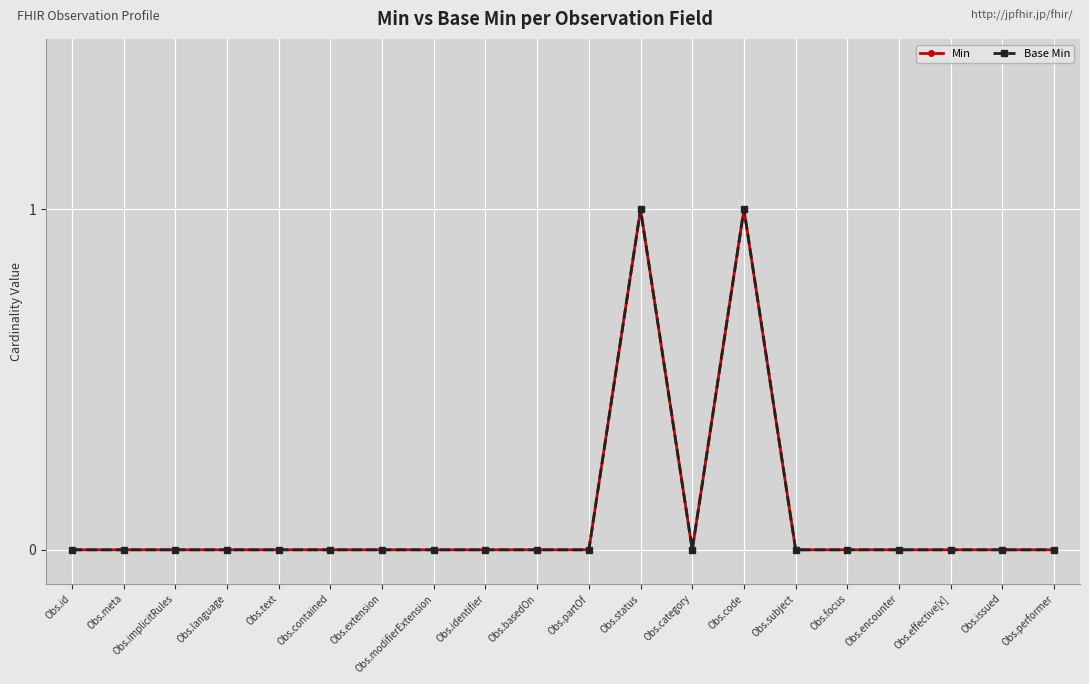

True or false: Base Min and Min intersect in this chart.

False